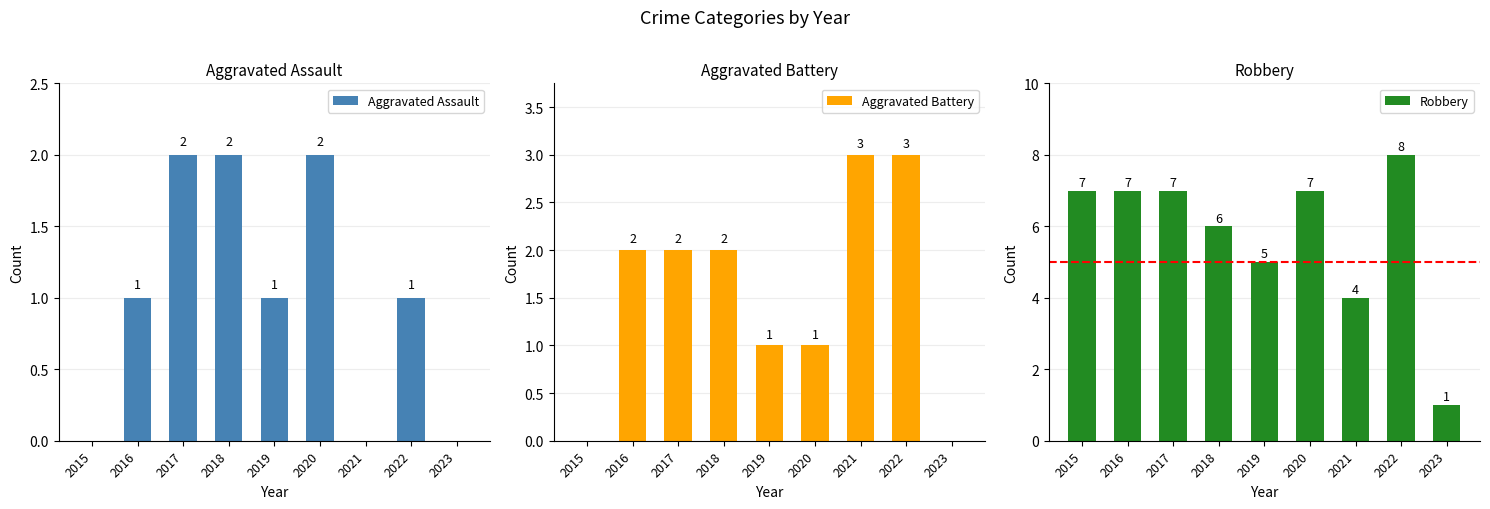

What is the spread (max minus min) of values at 2015?

7